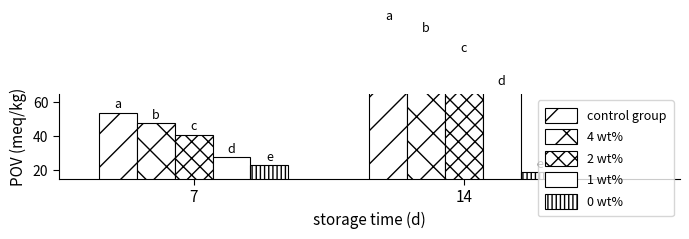

At how many categories does at least one series exceed 68?

1